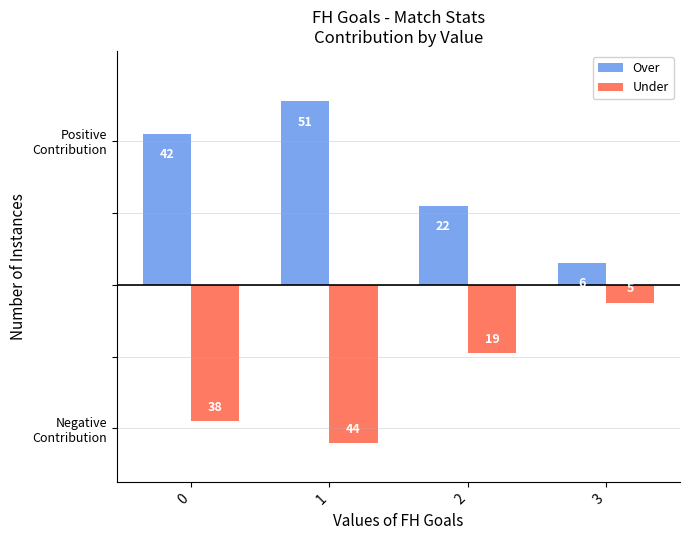

What is the total value across all series at 3?

1